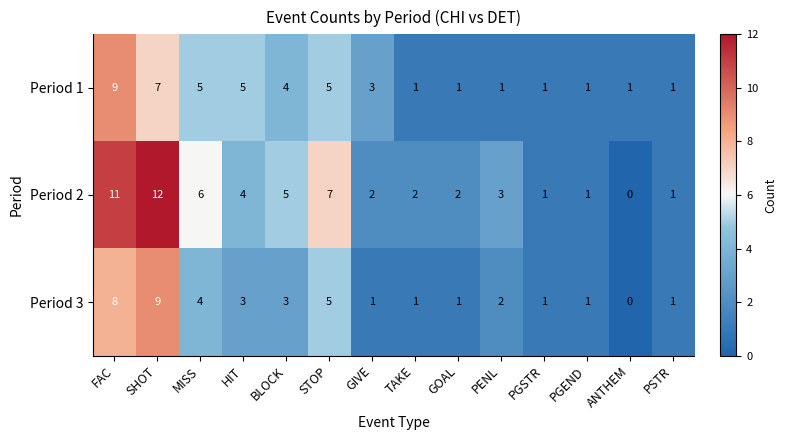

What is the difference between the second highest and second lowest values in the Period 1 series?

6